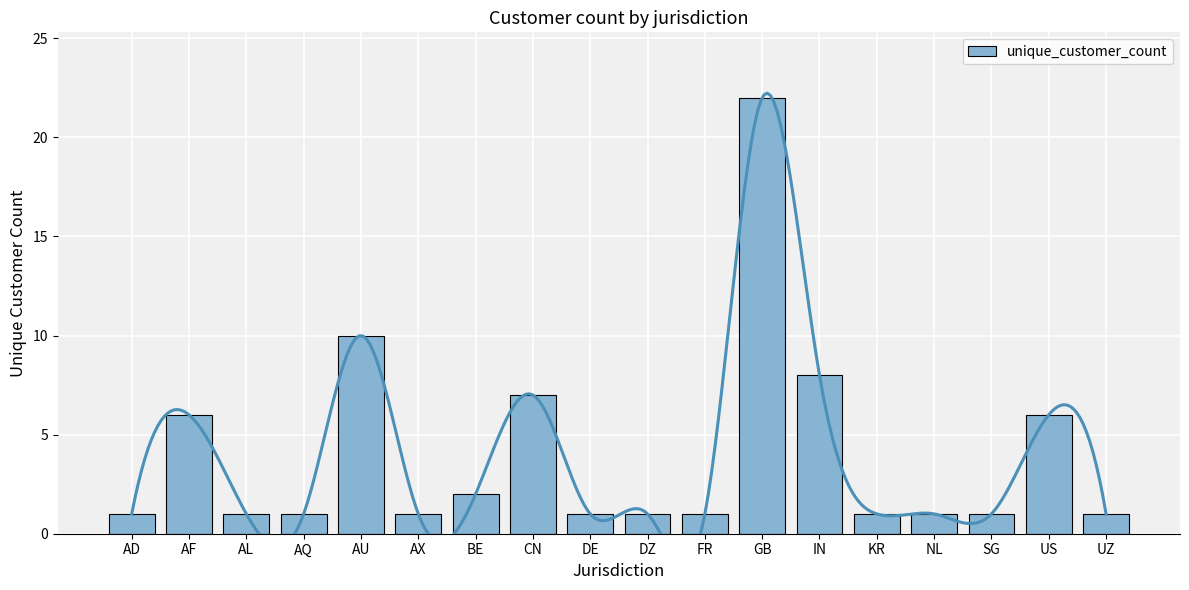

List the labels in order of value, smallest first.

AD, AL, AQ, AX, DE, DZ, FR, KR, NL, SG, UZ, BE, AF, US, CN, IN, AU, GB